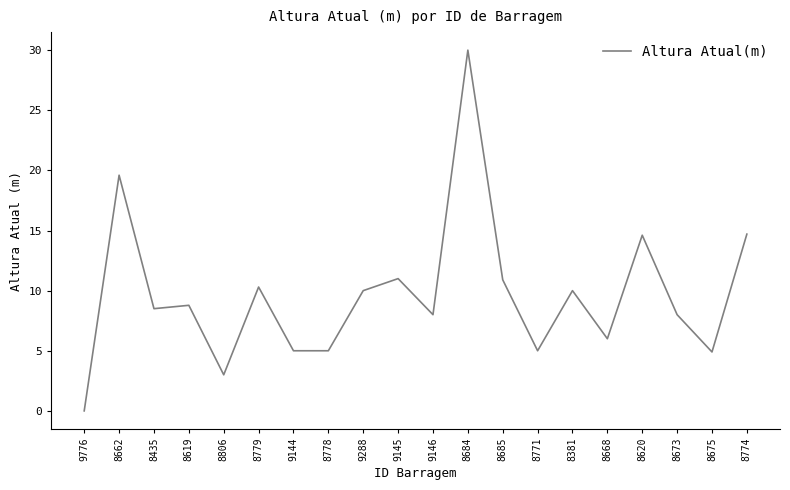

What is the sum of all values?

193.3